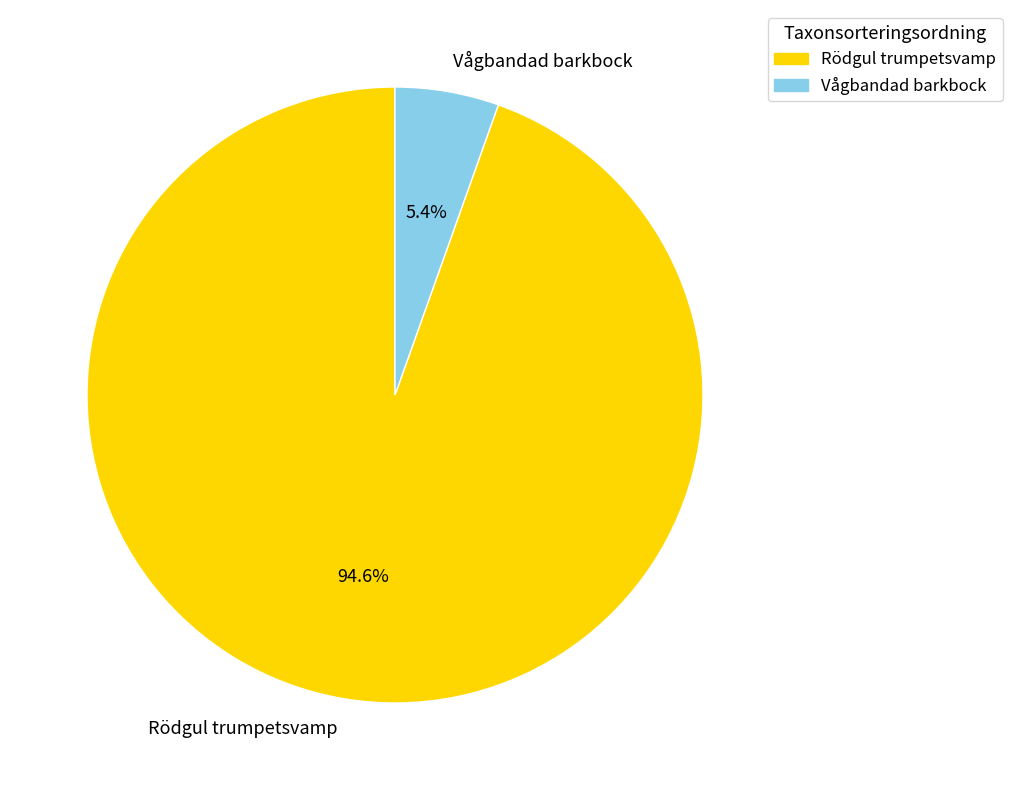

How much of the chart is everything except Vågbandad barkbock?

94.6%